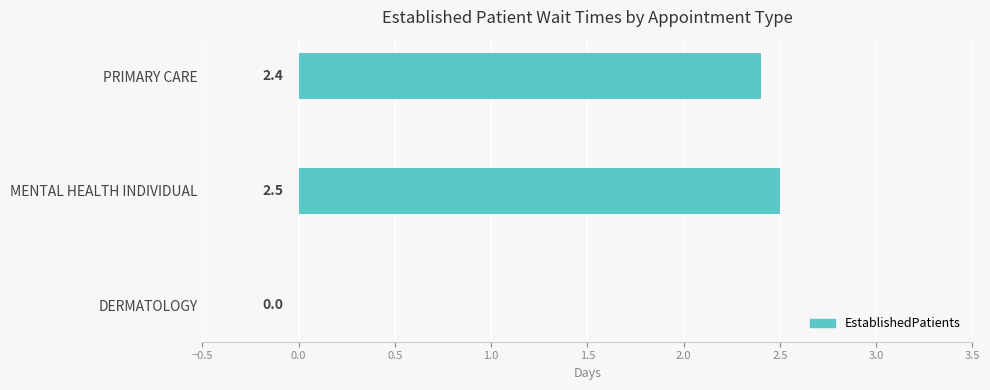

The chart shows a value of 2.4 at PRIMARY CARE. True or false?

True